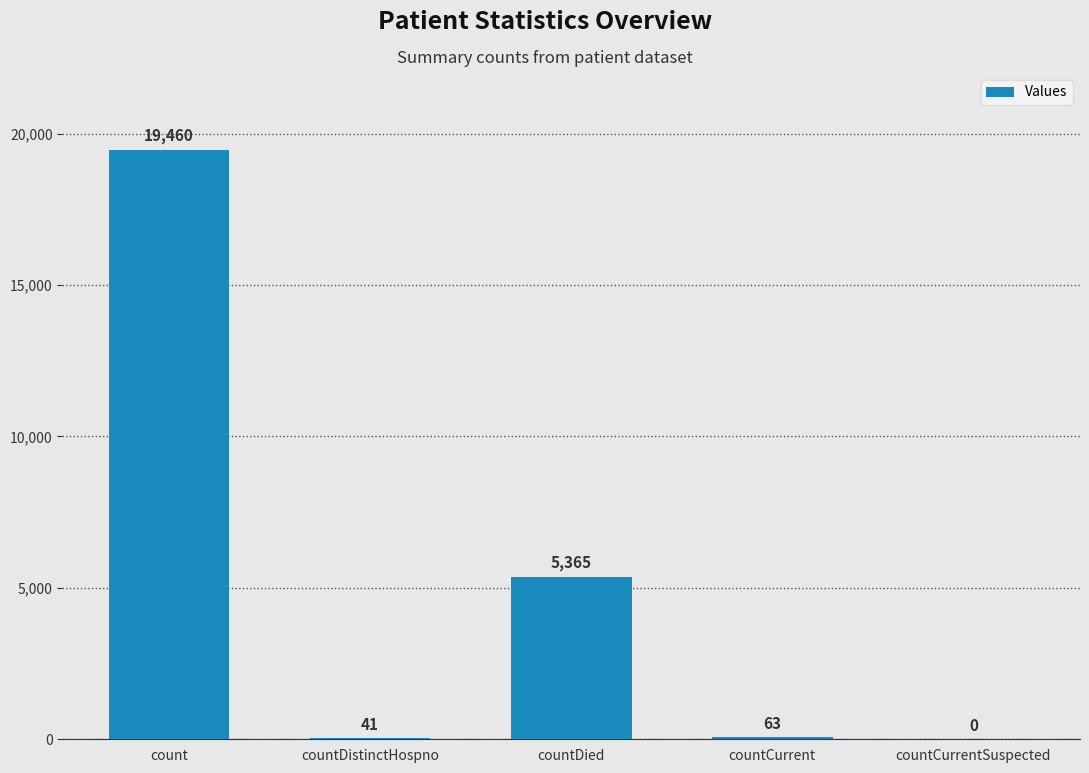

The value at count is 33043. True or false?

False